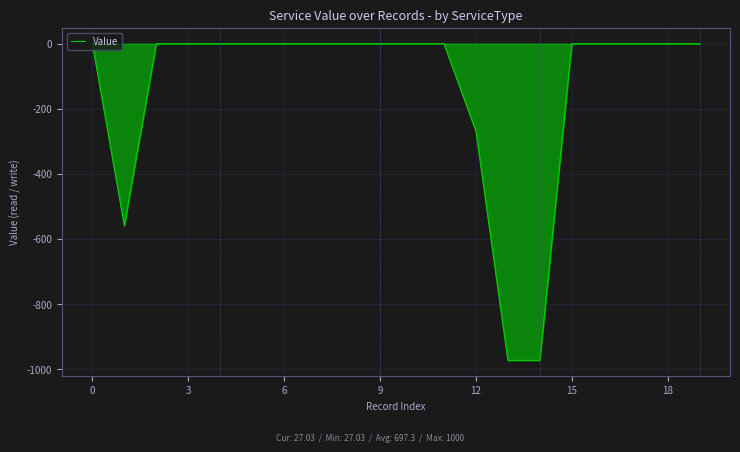

What is the difference between the maximum and minimum values?

973.0